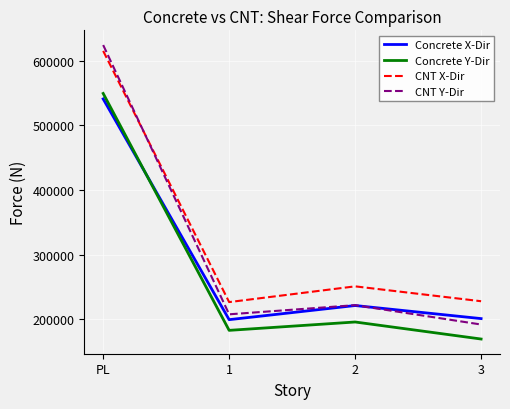

What is the minimum value shown in the chart?

169579.9